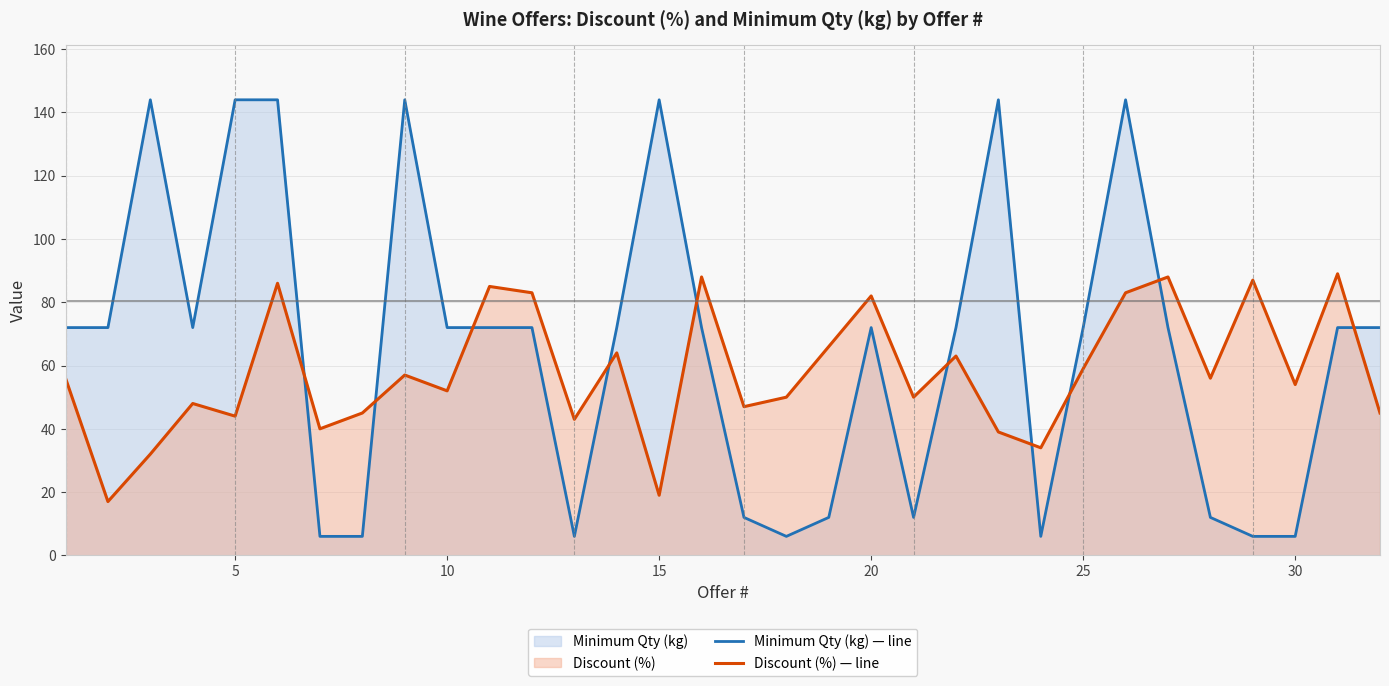

Rank the series by their average value, from highest to lowest.

Minimum Qty (kg) — line, Discount (%) — line